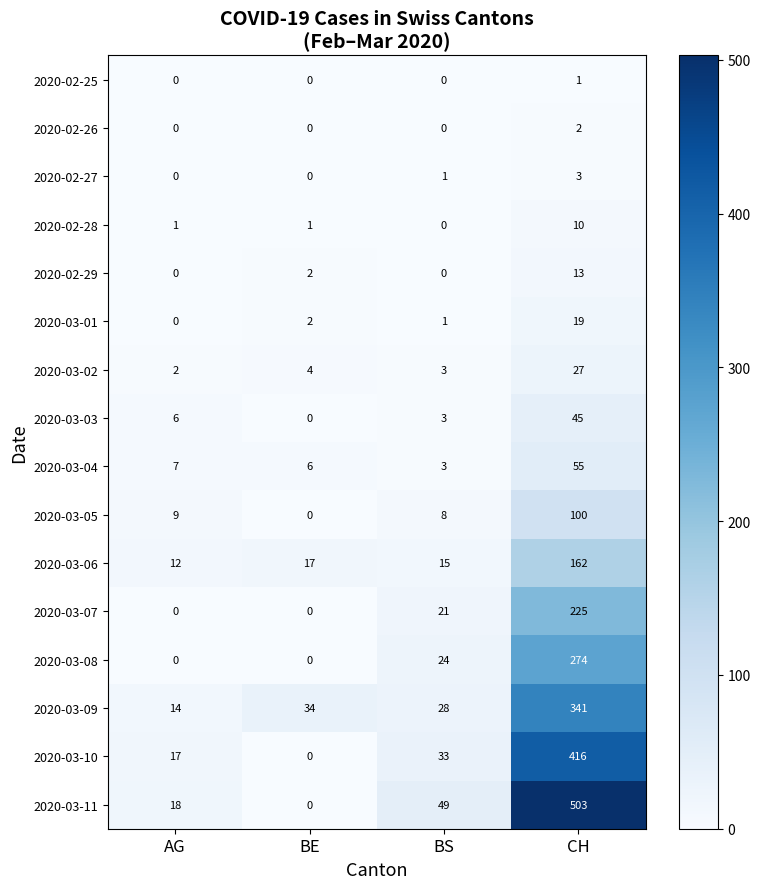

Is the value of 2020-03-07 at AG greater than the value of 2020-03-03 at BE?

No